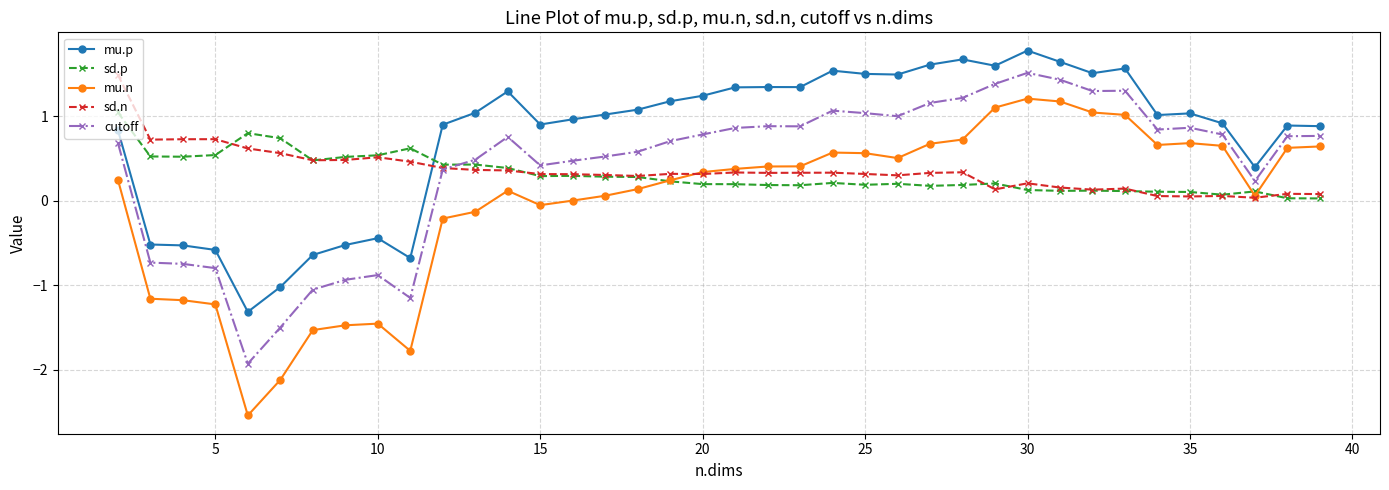

Which series has the largest total across all categories?

mu.p